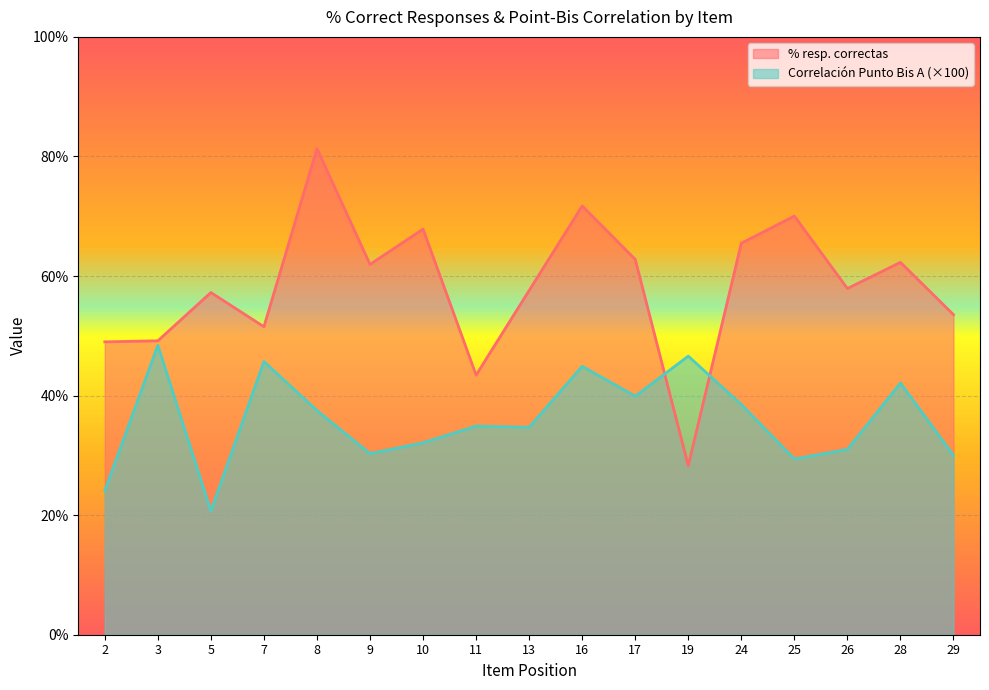

At which category is the sum across all series the highest?

8